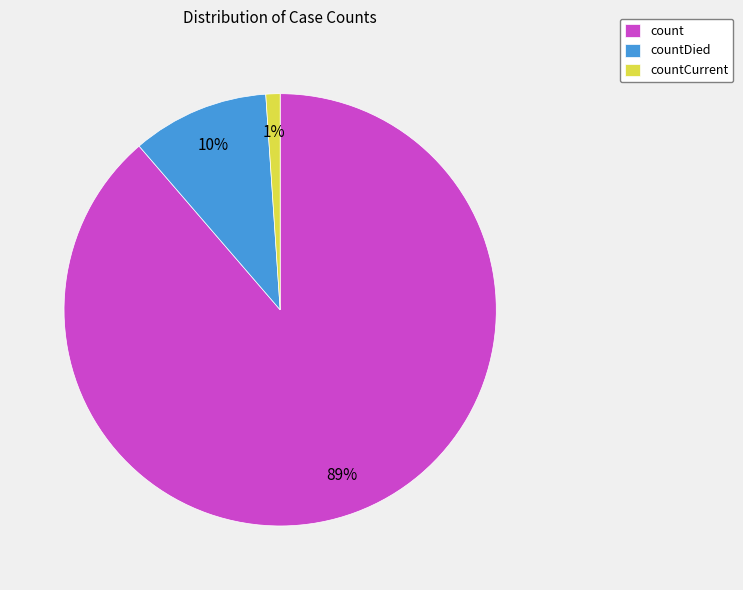

What is the largest slice in the pie chart?

count